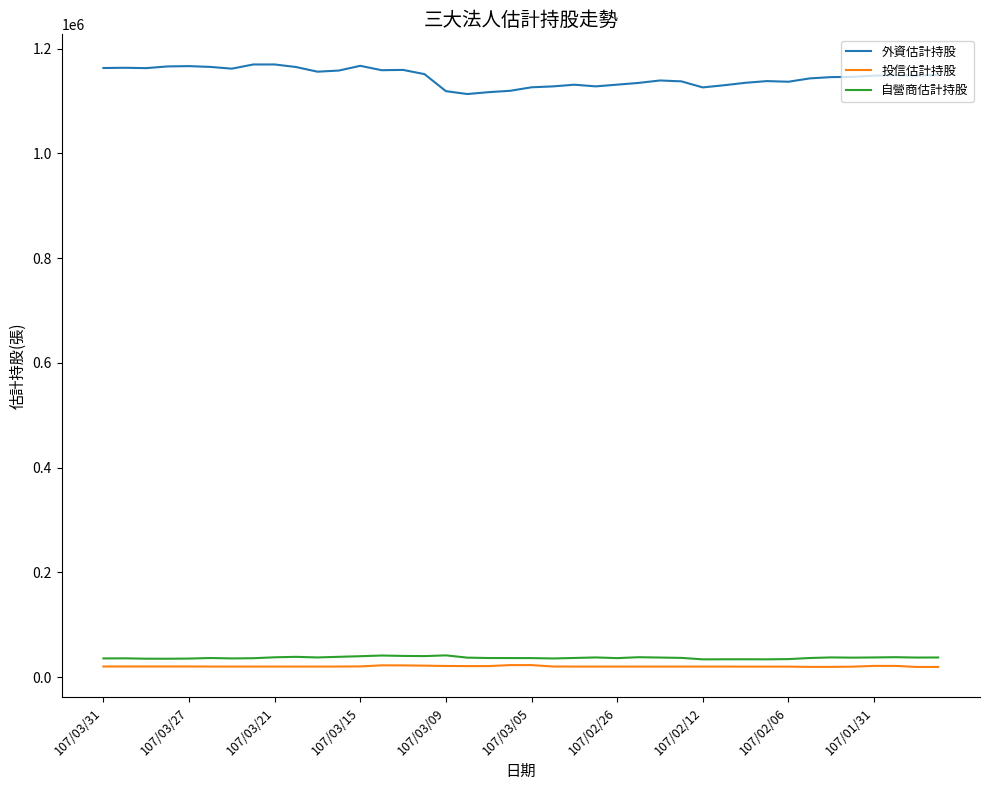

What is the maximum value shown in the chart?

1169970